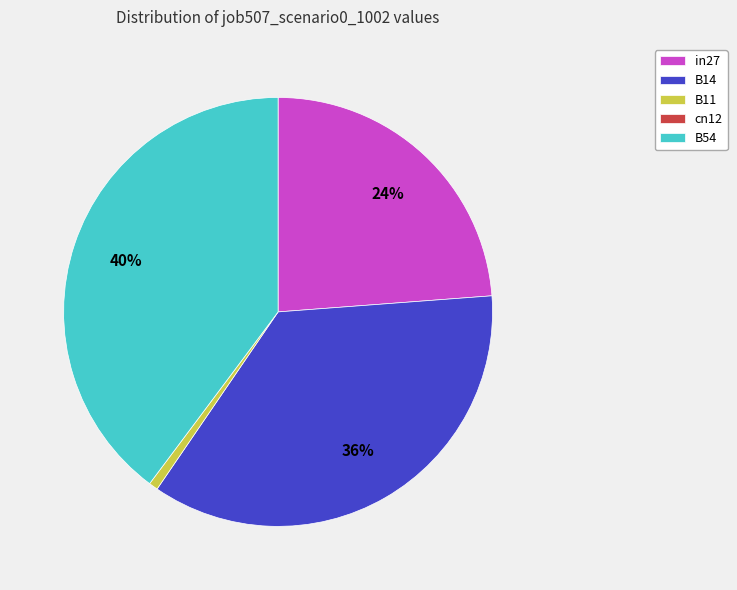

How many segments does this pie chart have?

4